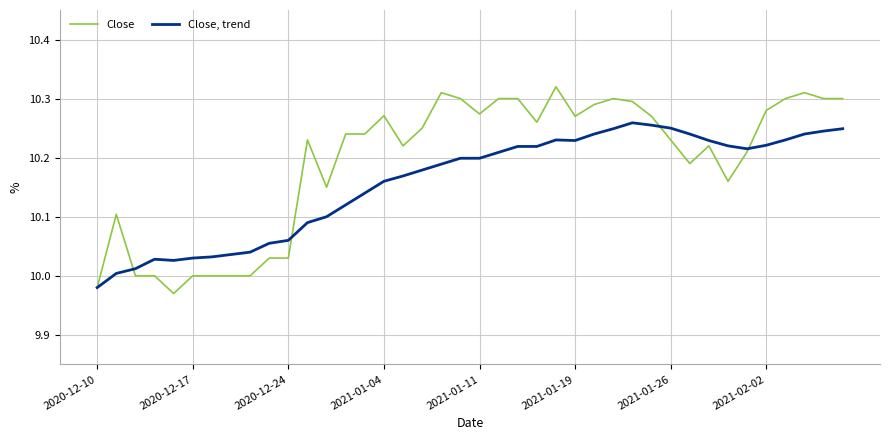

Which series has the widest spread of values?

Close